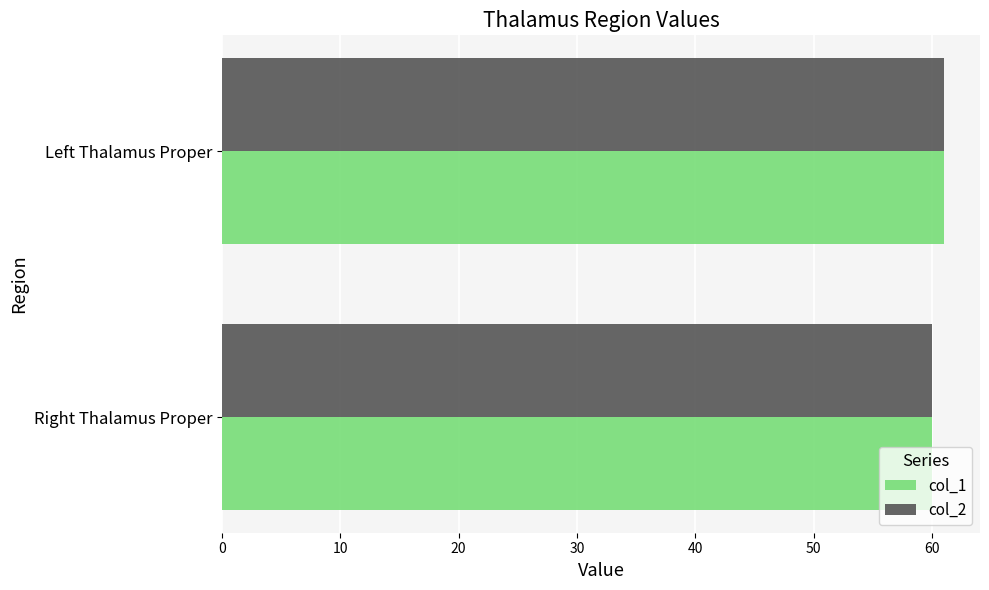

Is it true that col_1 equals 35 at Right Thalamus Proper?

False